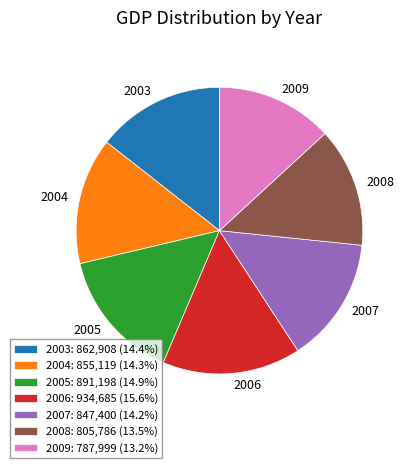

True or false: 2004 accounts for 14% of the total.

True